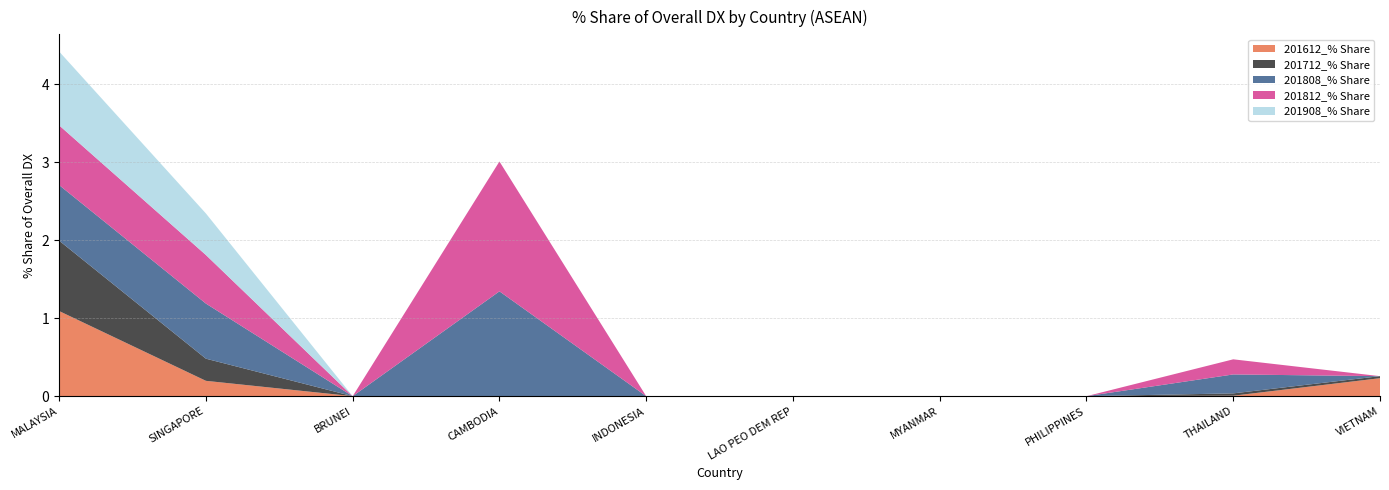

Reading left to right, what are all the values shown in this chart?

201612_% Share: MALAYSIA=1.1	SINGAPORE=0.2	BRUNEI=0.0	CAMBODIA=0.0	INDONESIA=0.0	LAO PEO DEM REP=0.0	MYANMAR=0.0	PHILIPPINES=0.0	THAILAND=0.0	VIETNAM=0.2
201712_% Share: MALAYSIA=0.9	SINGAPORE=0.3	BRUNEI=0.0	CAMBODIA=0.0	INDONESIA=0.0	LAO PEO DEM REP=0.0	MYANMAR=0.0	PHILIPPINES=0.0	THAILAND=0.0	VIETNAM=0.0
201808_% Share: MALAYSIA=0.7	SINGAPORE=0.7	BRUNEI=0.0	CAMBODIA=1.3	INDONESIA=0.0	LAO PEO DEM REP=0.0	MYANMAR=0.0	PHILIPPINES=0.0	THAILAND=0.2	VIETNAM=0.0
201812_% Share: MALAYSIA=0.8	SINGAPORE=0.6	BRUNEI=0.0	CAMBODIA=1.7	INDONESIA=0.0	LAO PEO DEM REP=0.0	MYANMAR=0.0	PHILIPPINES=0.0	THAILAND=0.2	VIETNAM=0.0
201908_% Share: MALAYSIA=0.9	SINGAPORE=0.5	BRUNEI=0.0	CAMBODIA=0.0	INDONESIA=0.0	LAO PEO DEM REP=0.0	MYANMAR=0.0	PHILIPPINES=0.0	THAILAND=0.0	VIETNAM=0.0